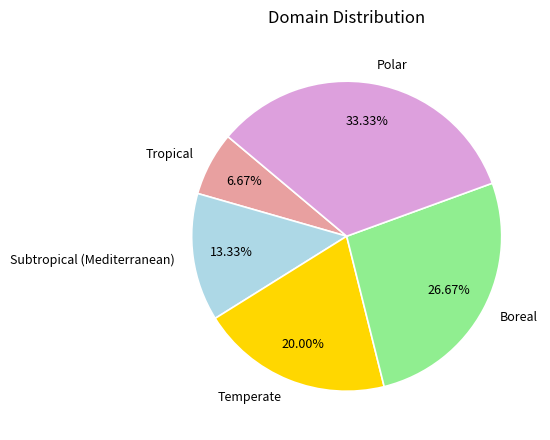

What is the ratio of the value at Subtropical (Mediterranean) to the value at Boreal?

0.5